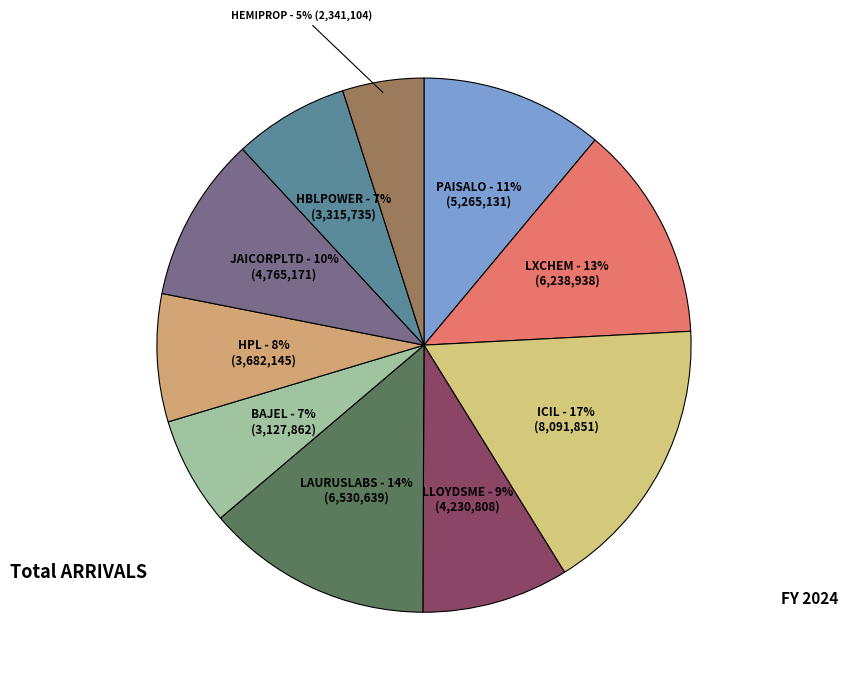

True or false: HEMIPROP accounts for 13% of the total.

False